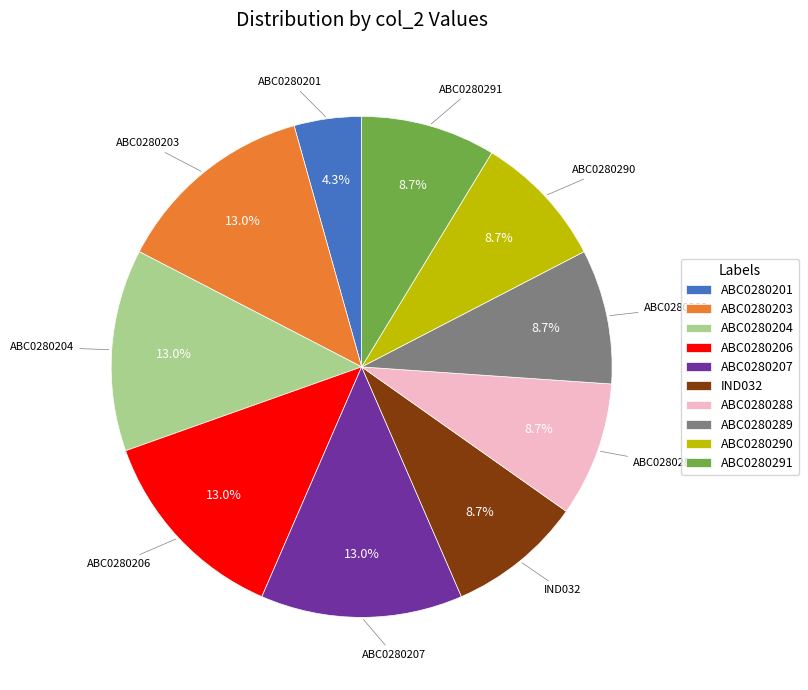

The ABC0280290 slice represents 9% of the pie. True or false?

True